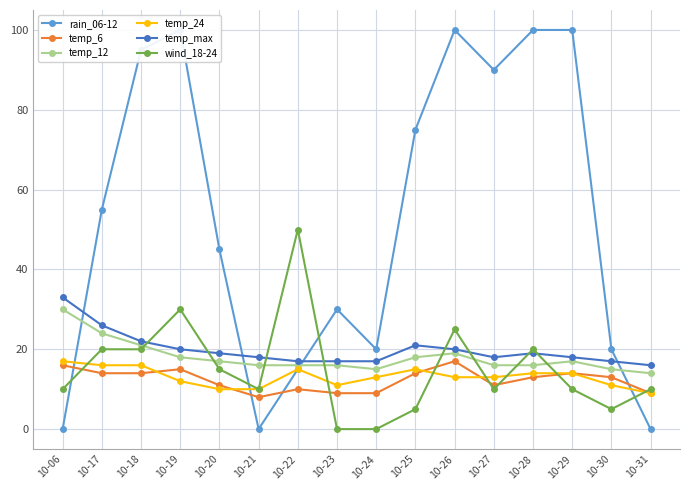

What is the greatest value displayed?

100